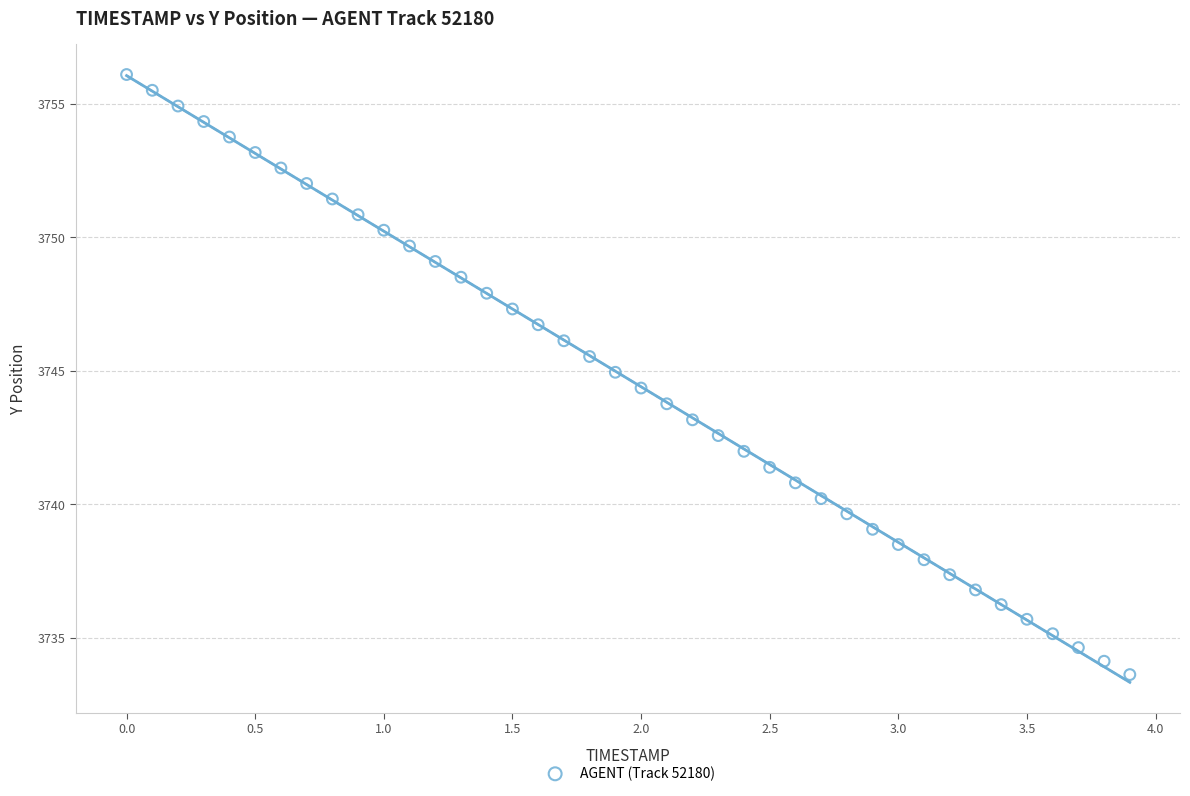

What is the range of Y values (max minus min)?

22.5